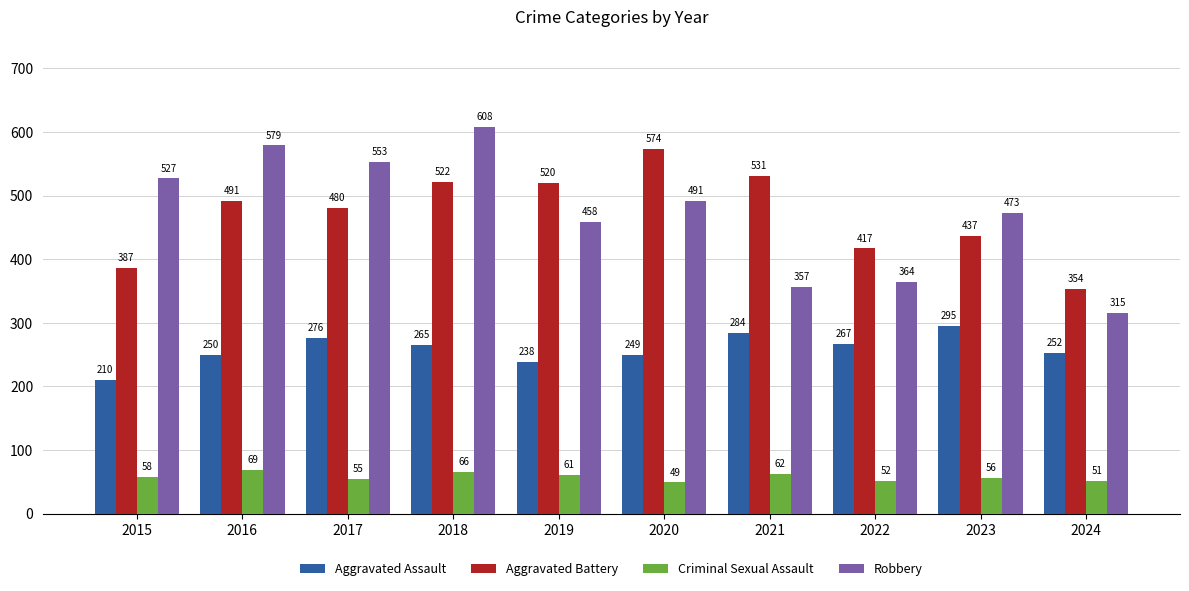

What are all the series names shown in the legend?

Aggravated Assault, Aggravated Battery, Criminal Sexual Assault, Robbery